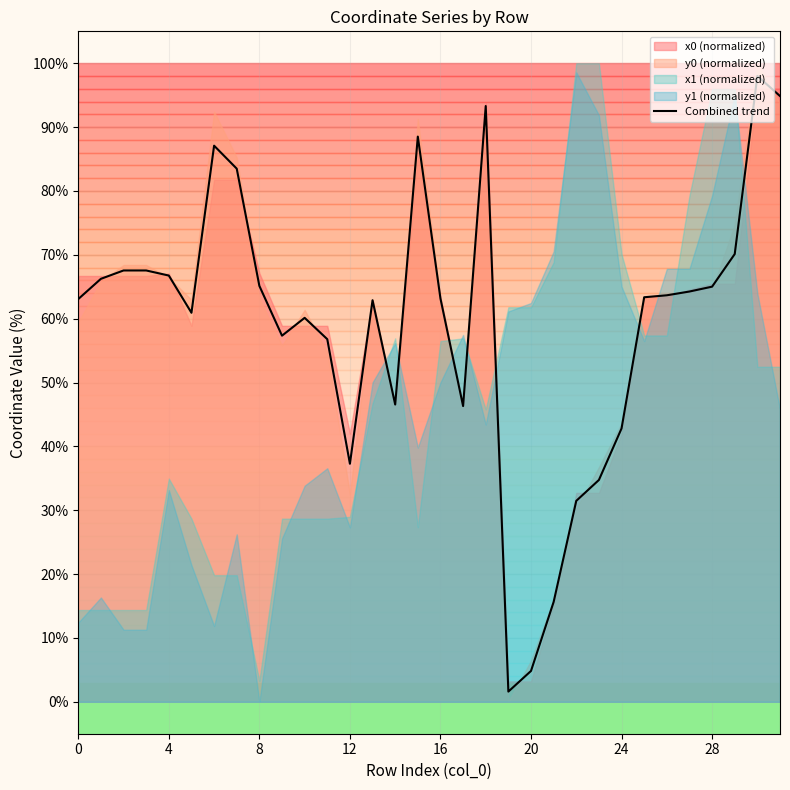

What is the difference between the second highest and minimum values?

93.3